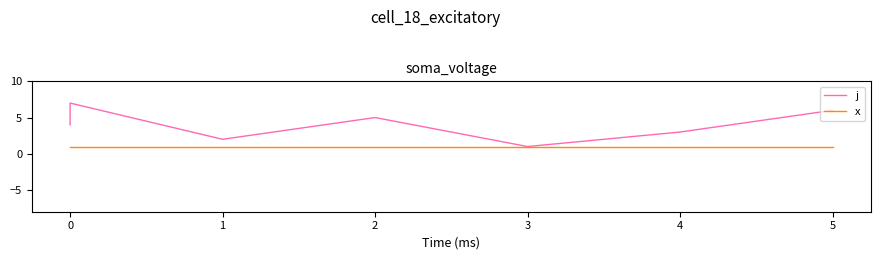

True or false: j has a value of 5 at 2.

True